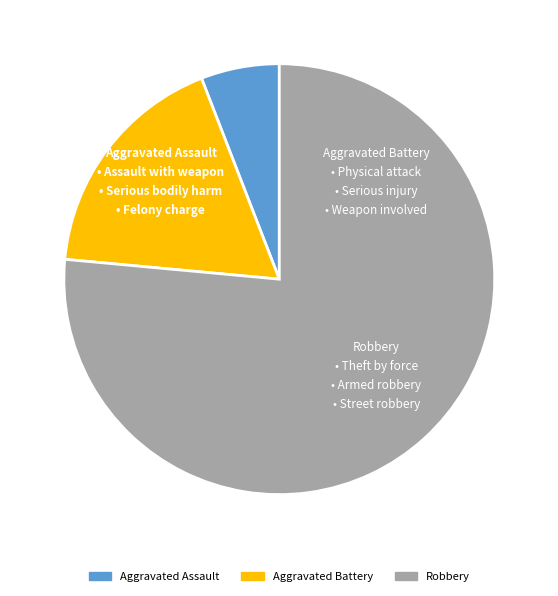

Between Robbery and Aggravated Battery, which is larger?

Robbery